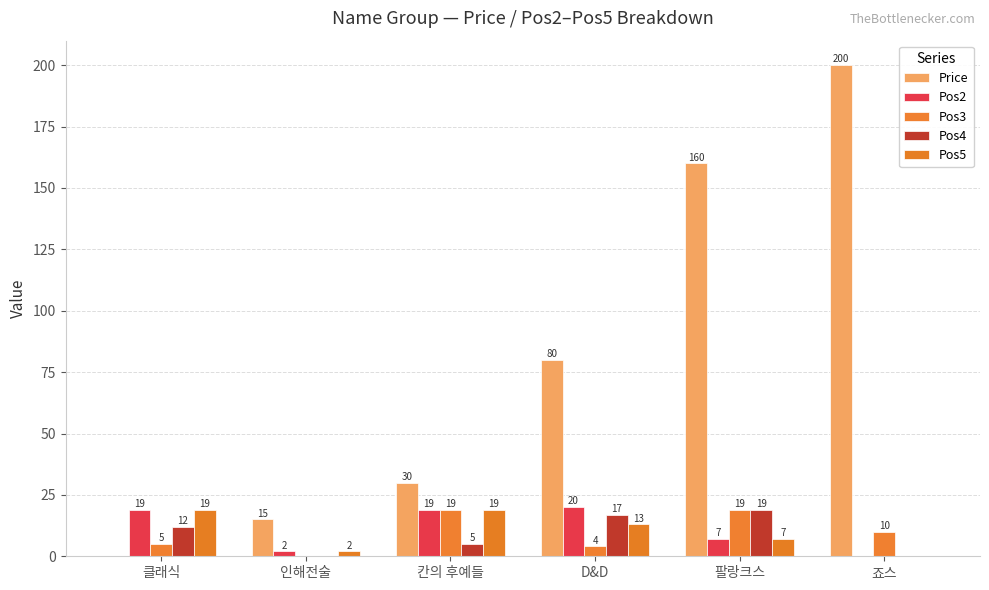

How many data points does each series have?

6